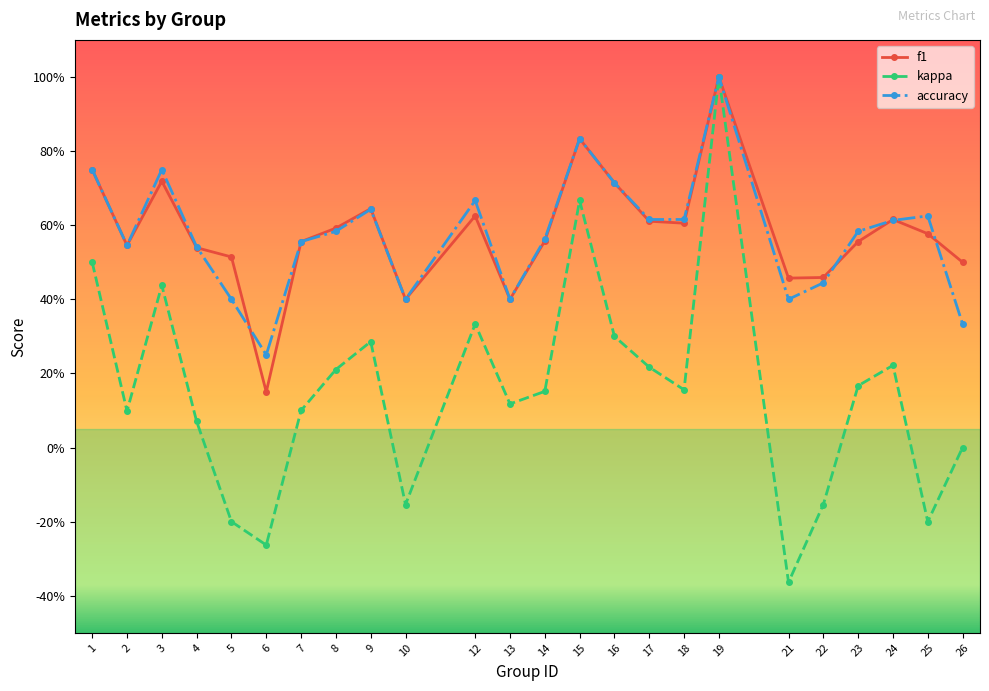

What are all the series names shown in the legend?

f1, kappa, accuracy